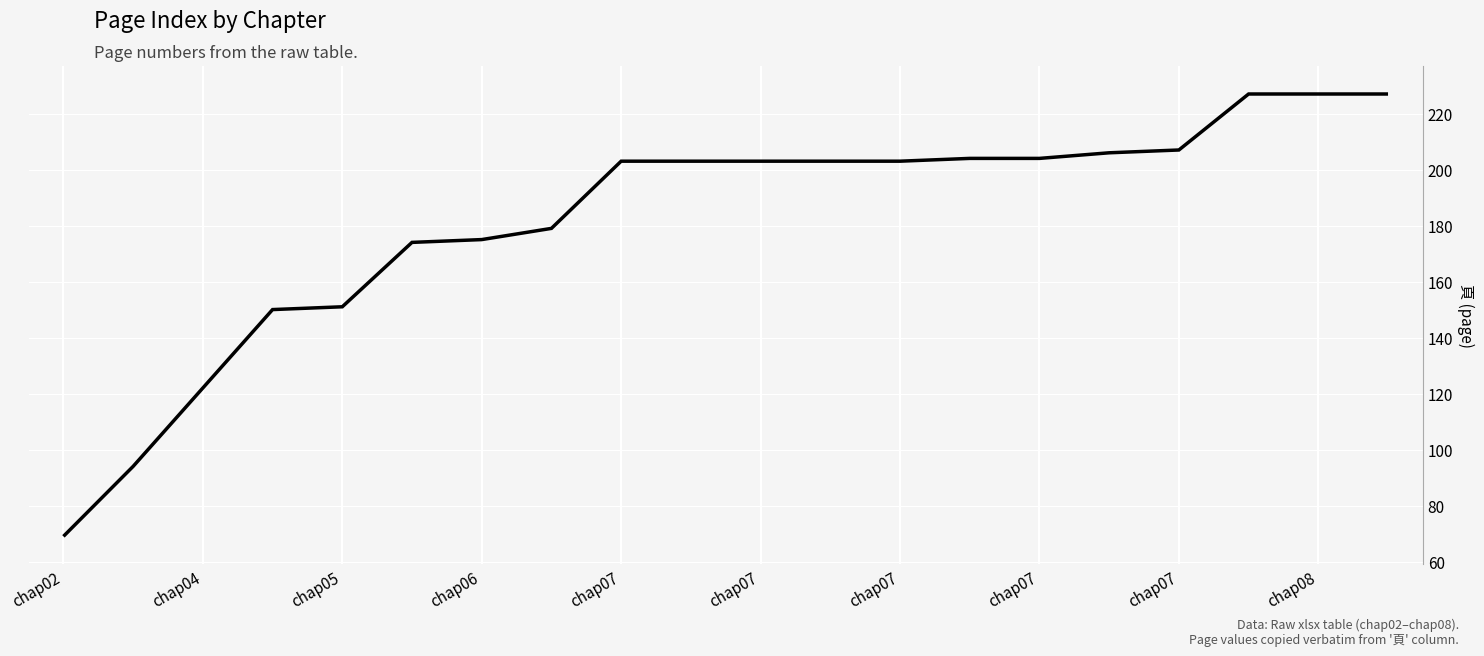

What is the difference between the maximum and minimum values?

158